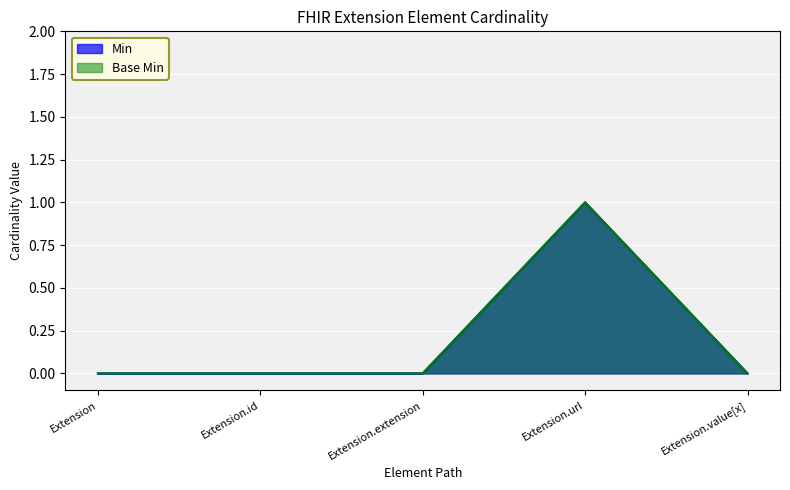

What is the sum of all Min values?

1